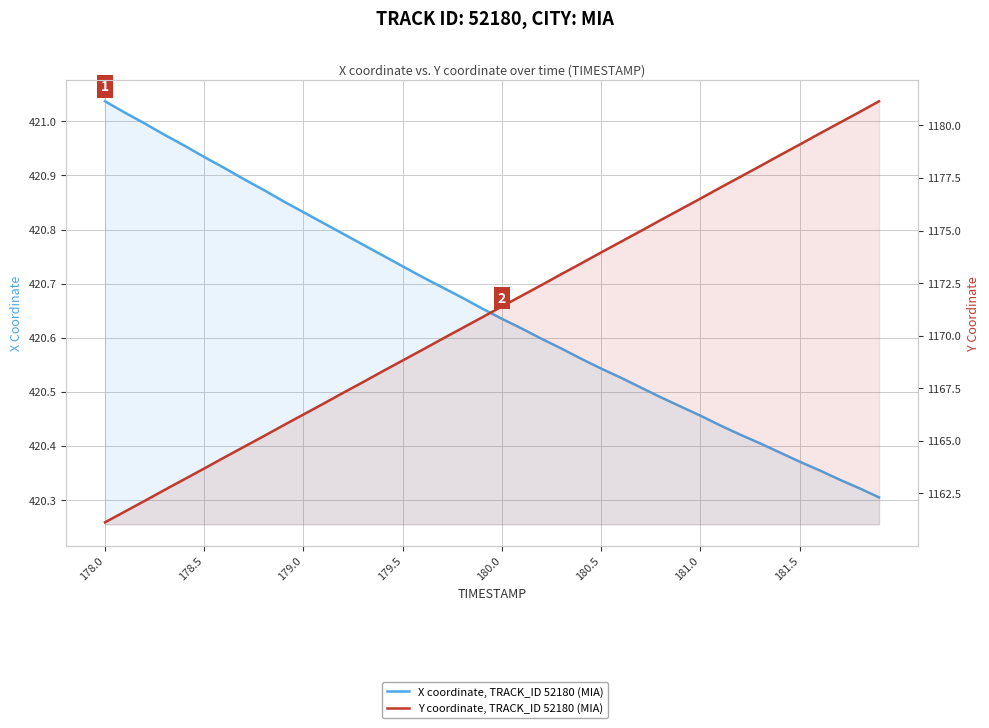

What is the average value of the X coordinate, TRACK_ID 52180 (MIA) series?

420.7